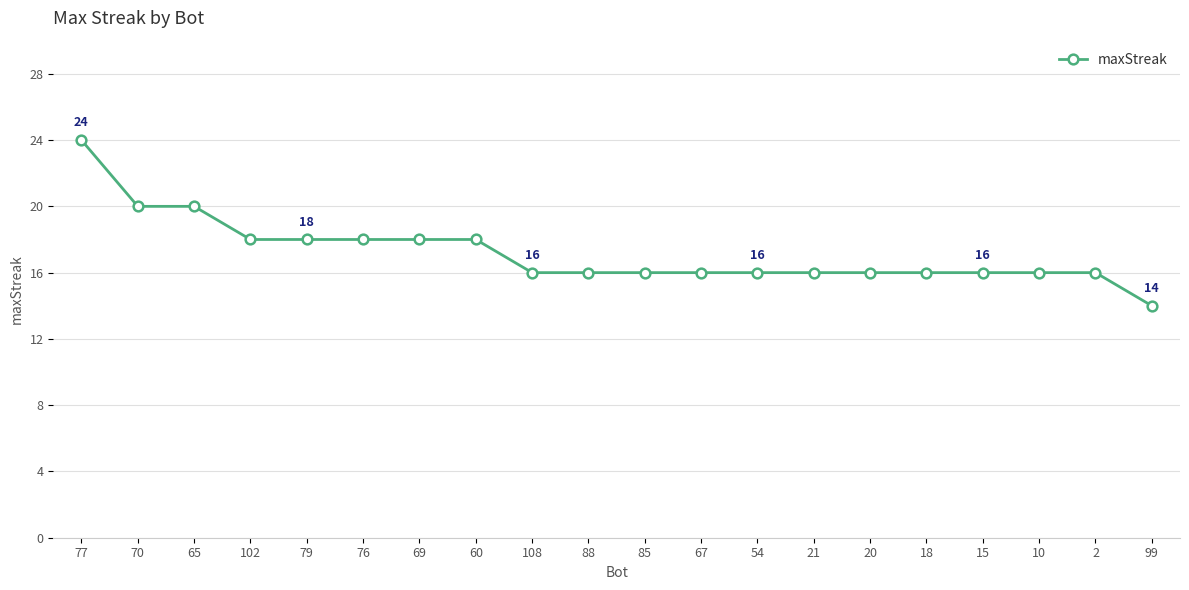

How many categories are shown in the chart?

20